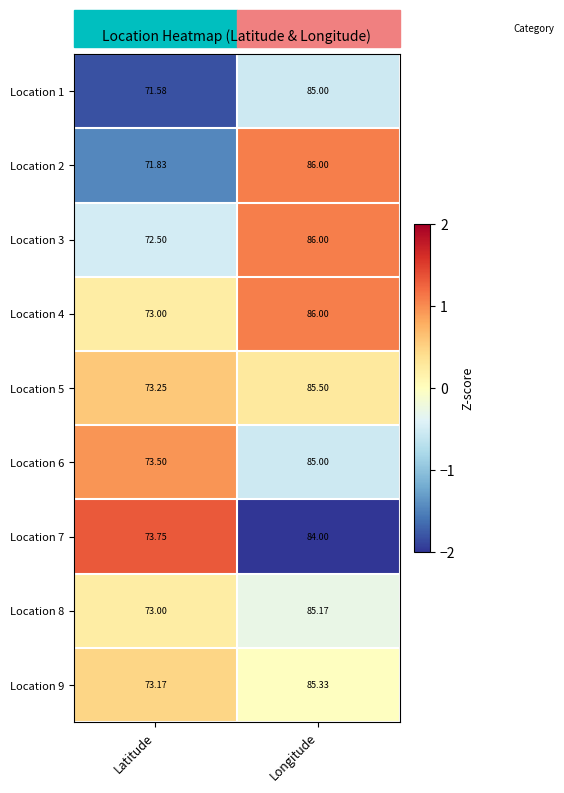

At which label does Location 9 first exceed 85?

Longitude